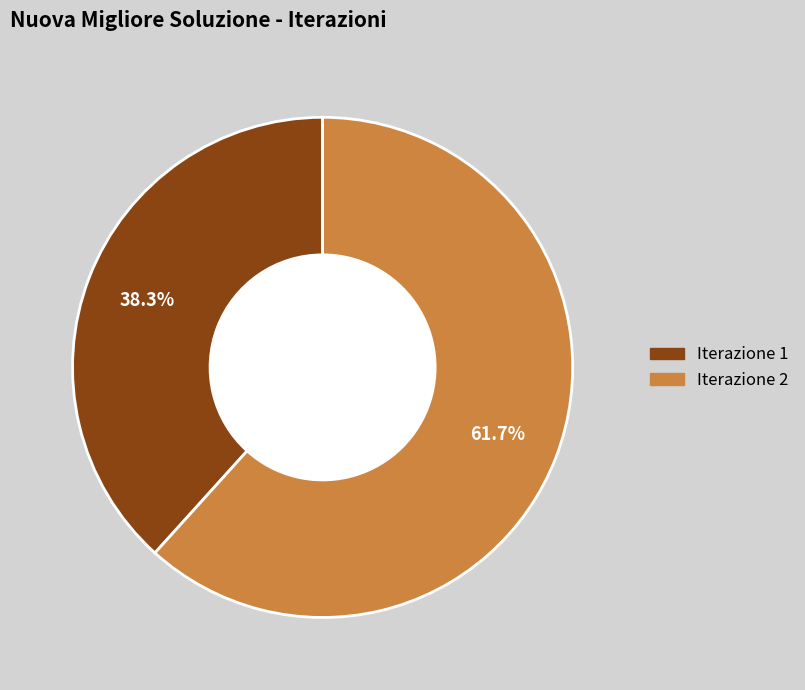

Does any single category account for the majority?

Yes